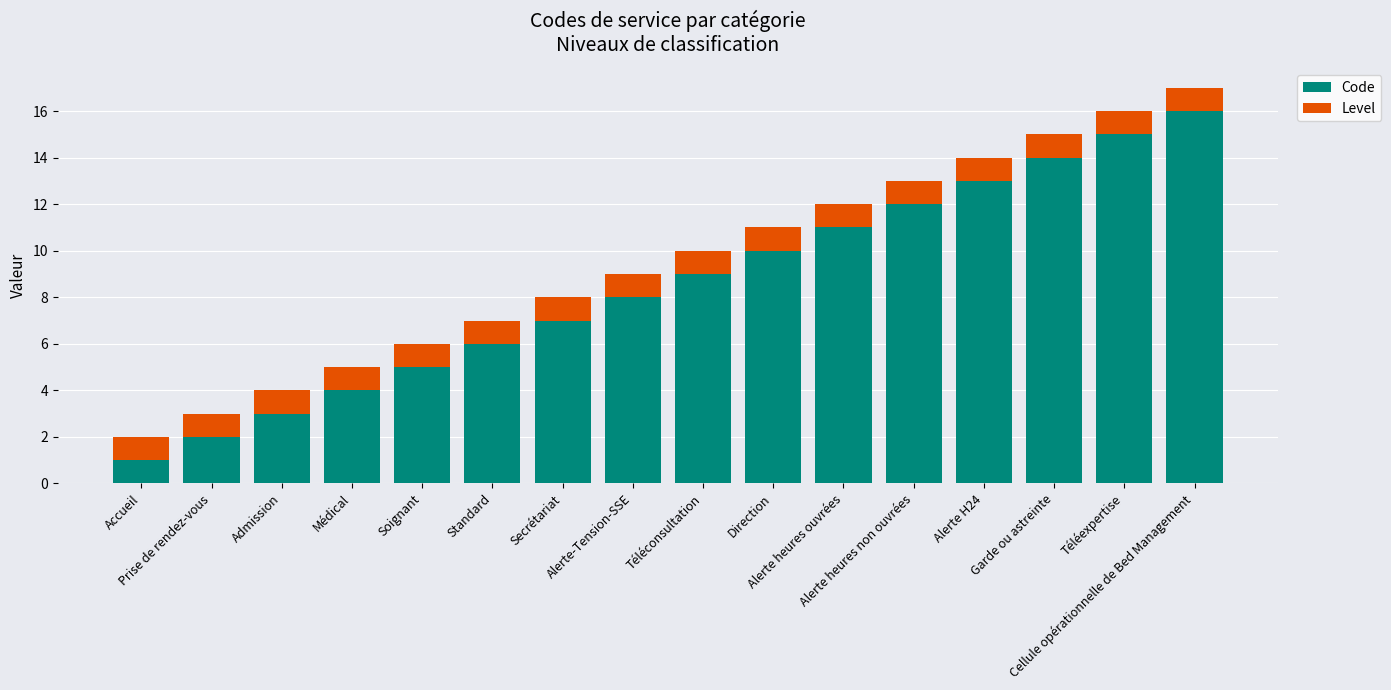

What is the difference between the second highest and second lowest values in the Code series?

13